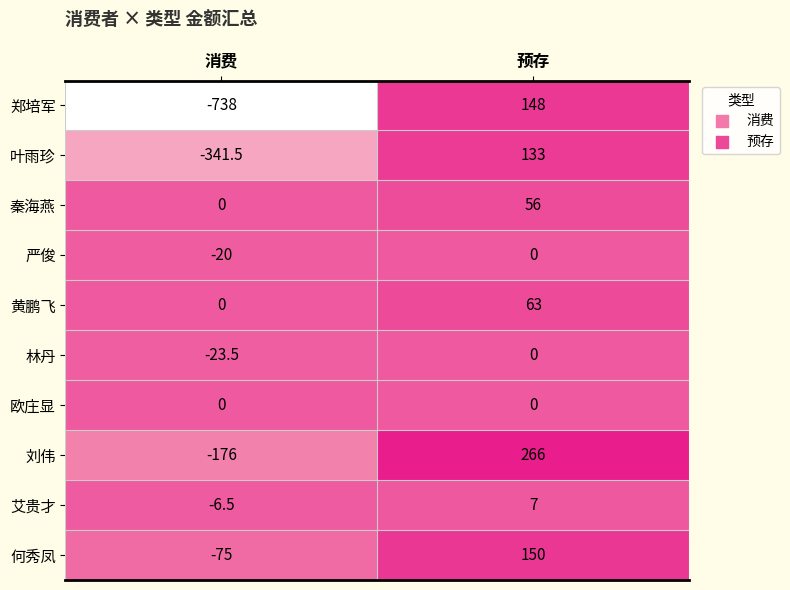

Reading left to right, list all the values displayed in this chart.

郑培军: 消费=-738.0	预存=148.0
叶雨珍: 消费=-341.5	预存=133.0
秦海燕: 消费=0.0	预存=56.0
严俊: 消费=-20.0	预存=0.0
黄鹏飞: 消费=0.0	预存=63.0
林丹: 消费=-23.5	预存=0.0
欧庄显: 消费=0.0	预存=0.0
刘伟: 消费=-176.0	预存=266.0
艾贵才: 消费=-6.5	预存=7.0
何秀凤: 消费=-75.0	预存=150.0